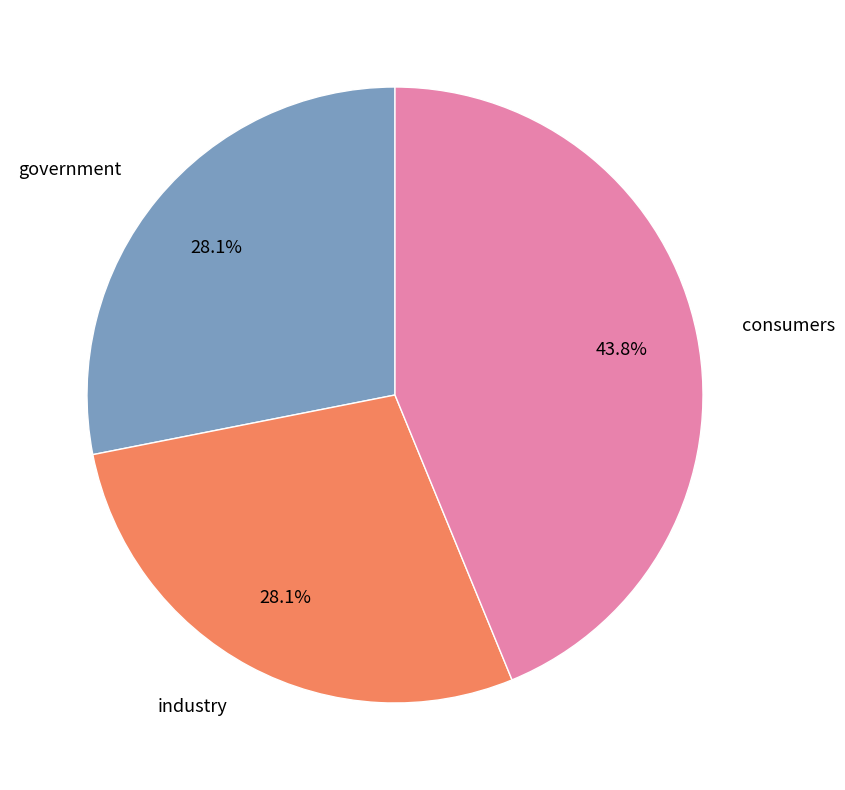

Combined, do consumers and government account for over 50%?

Yes